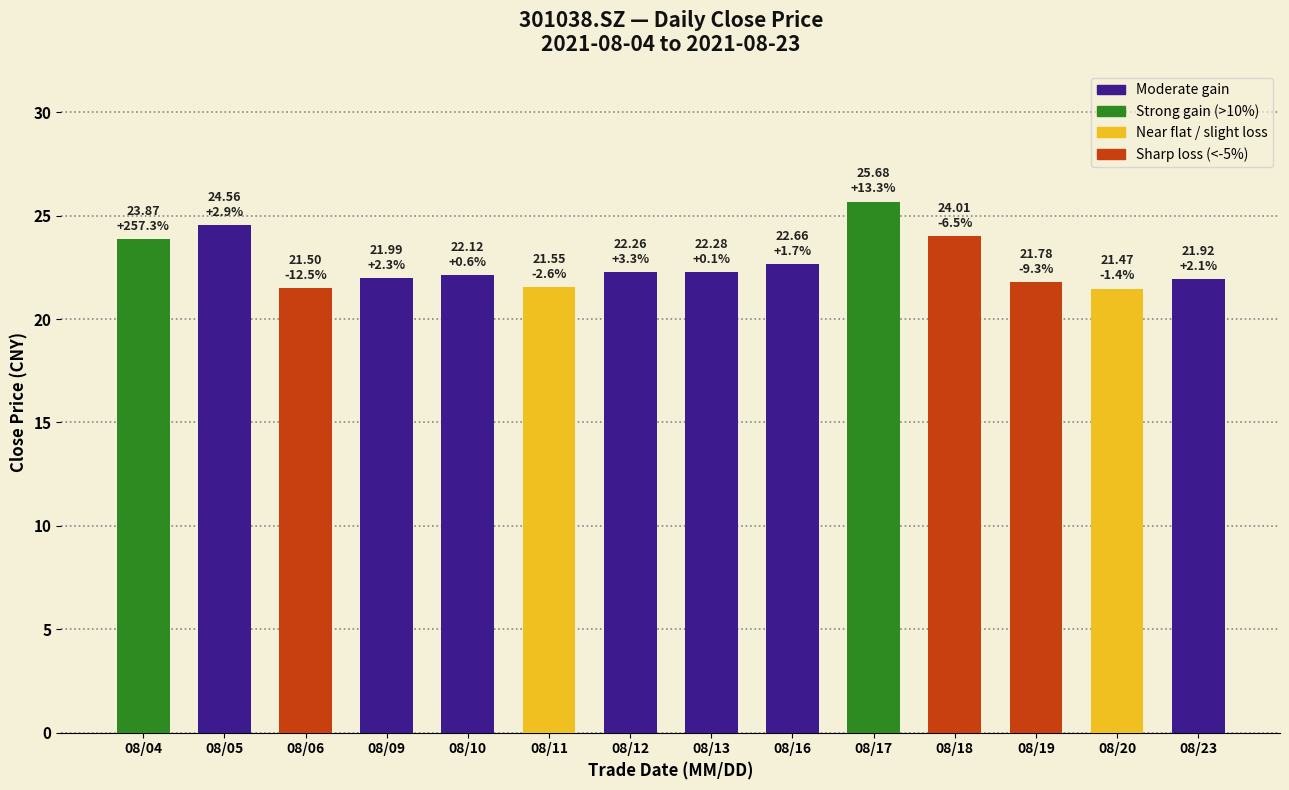

Is it true that the value at 08/13 is 22.3?

True